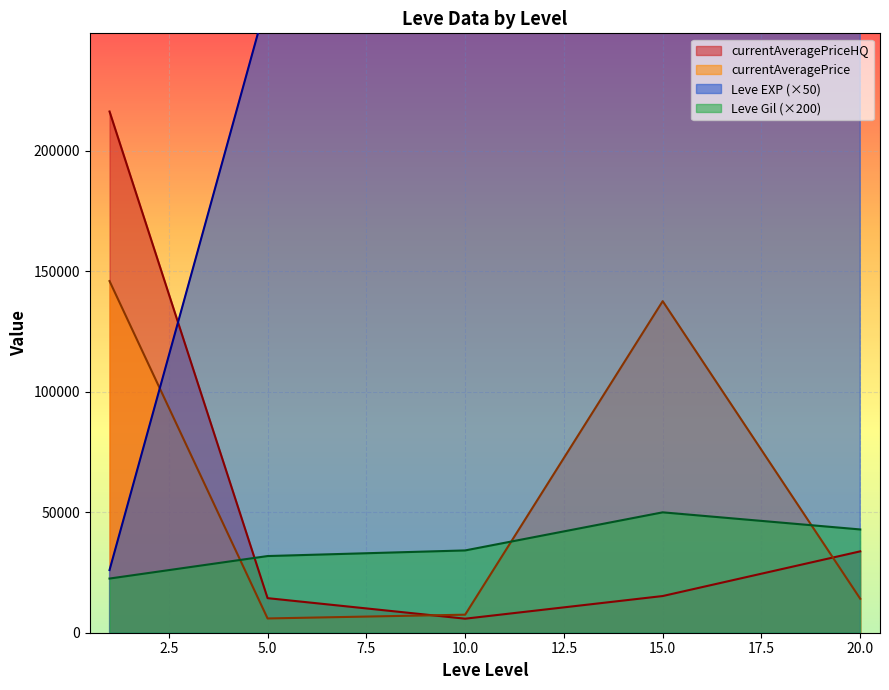

Which series changed the most between 10 and 20?

Leve EXP